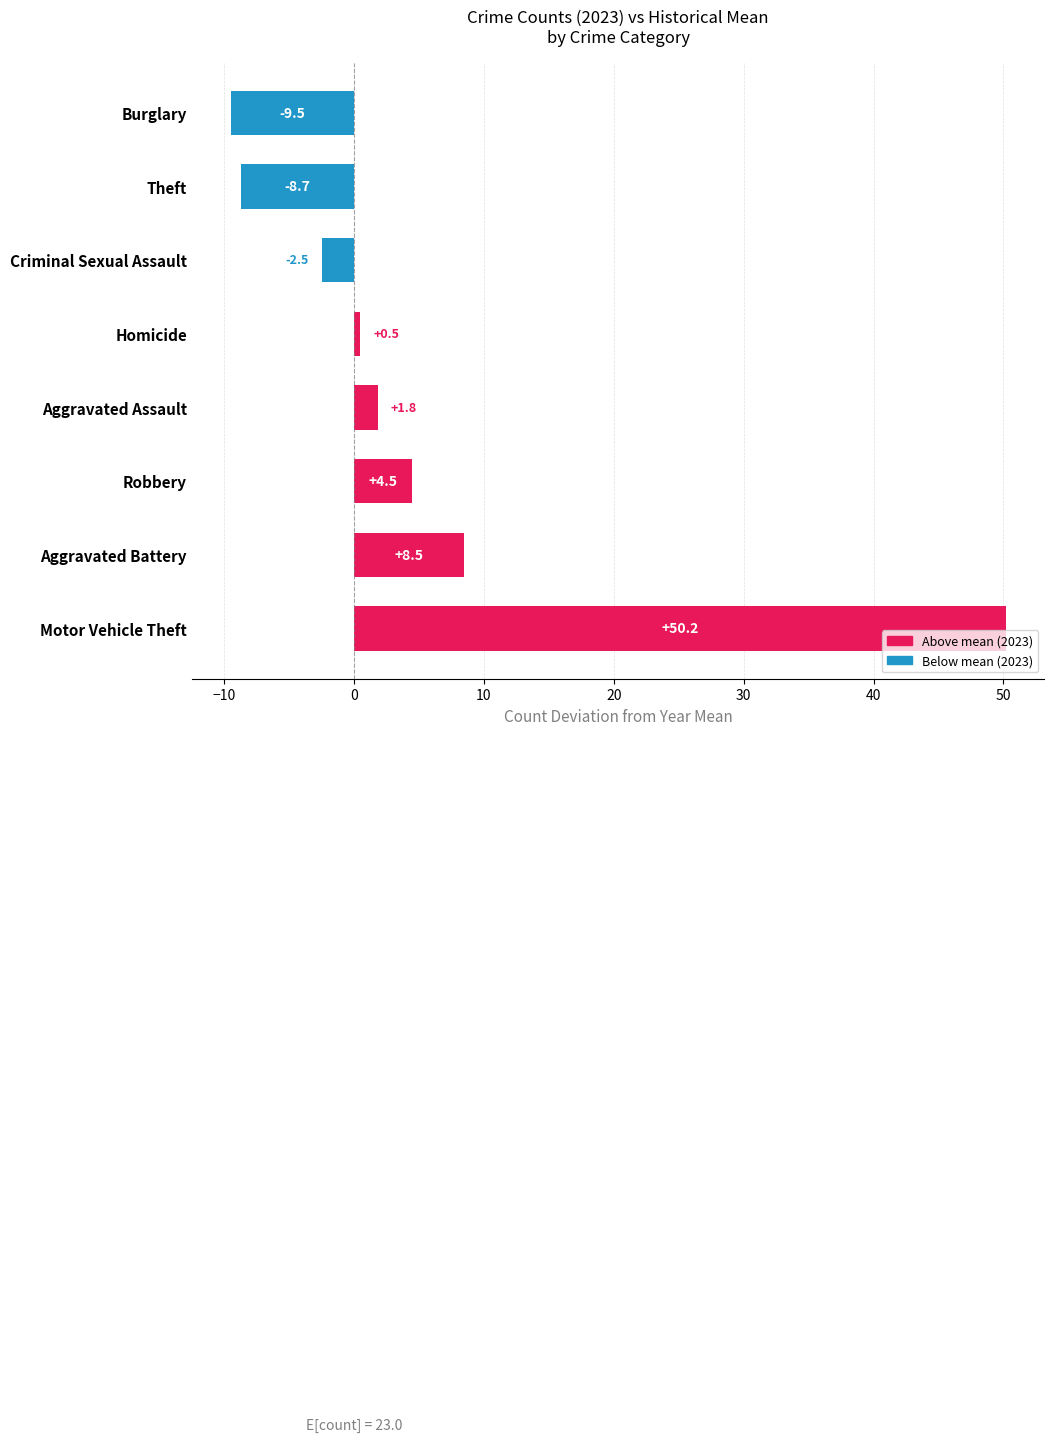

List the labels in order of value, smallest first.

Burglary, Theft, Criminal Sexual Assault, Homicide, Aggravated Assault, Robbery, Aggravated Battery, Motor Vehicle Theft